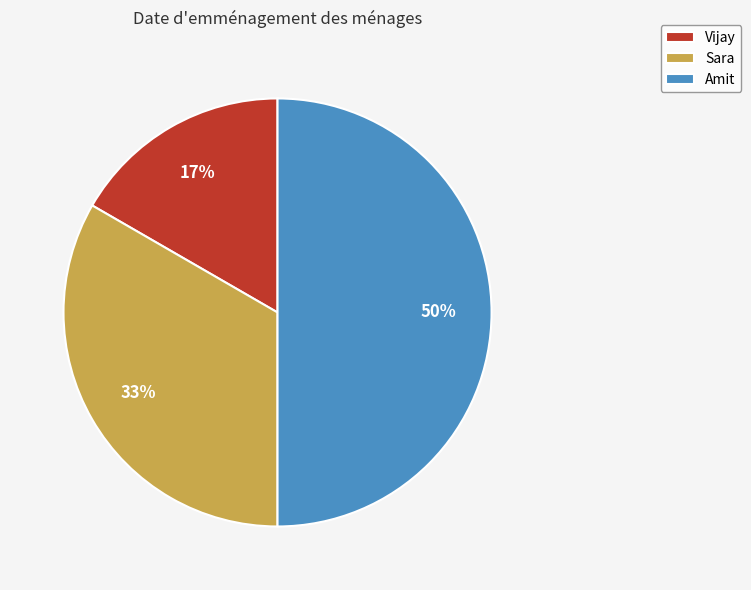

Rank the categories by value from highest to lowest.

Amit, Sara, Vijay